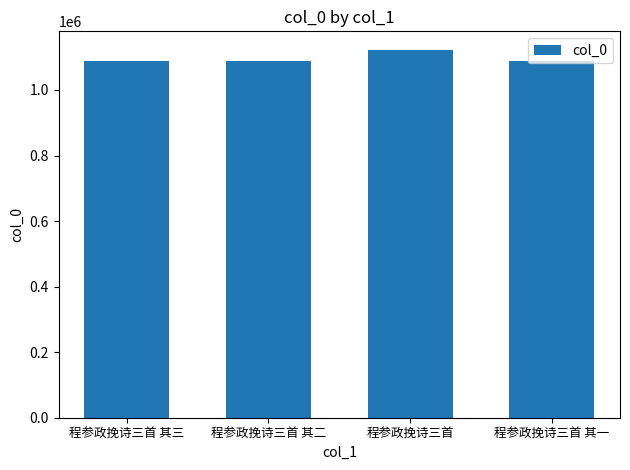

Between 程参政挽诗三首 and 程参政挽诗三首 其三, which is larger?

程参政挽诗三首